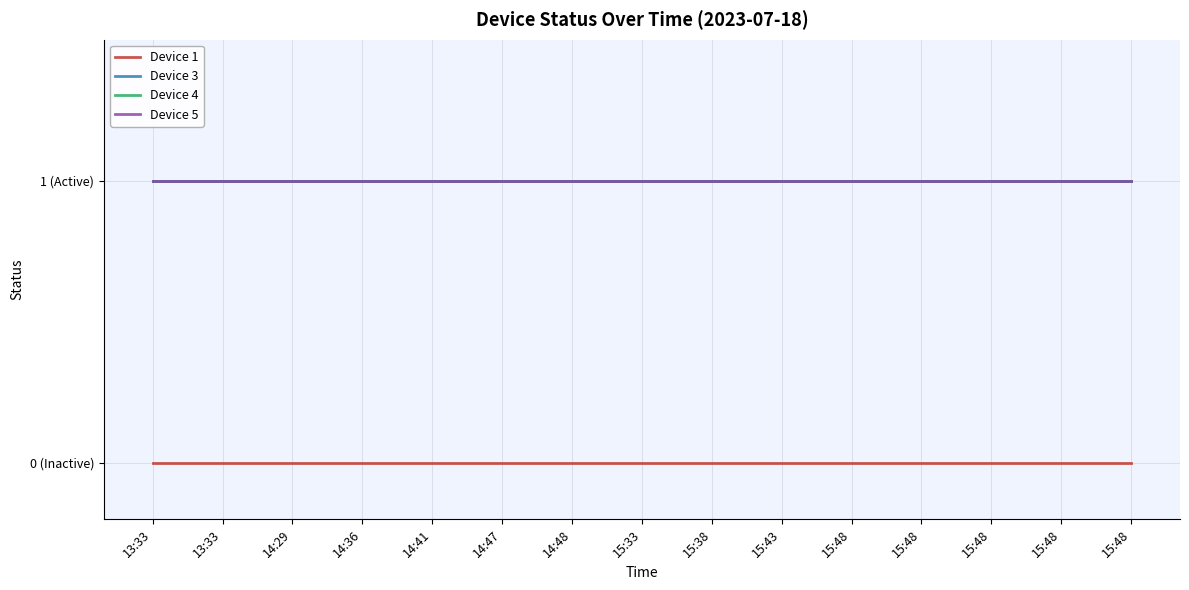

What is the label of the 2nd point from the left?

13:33